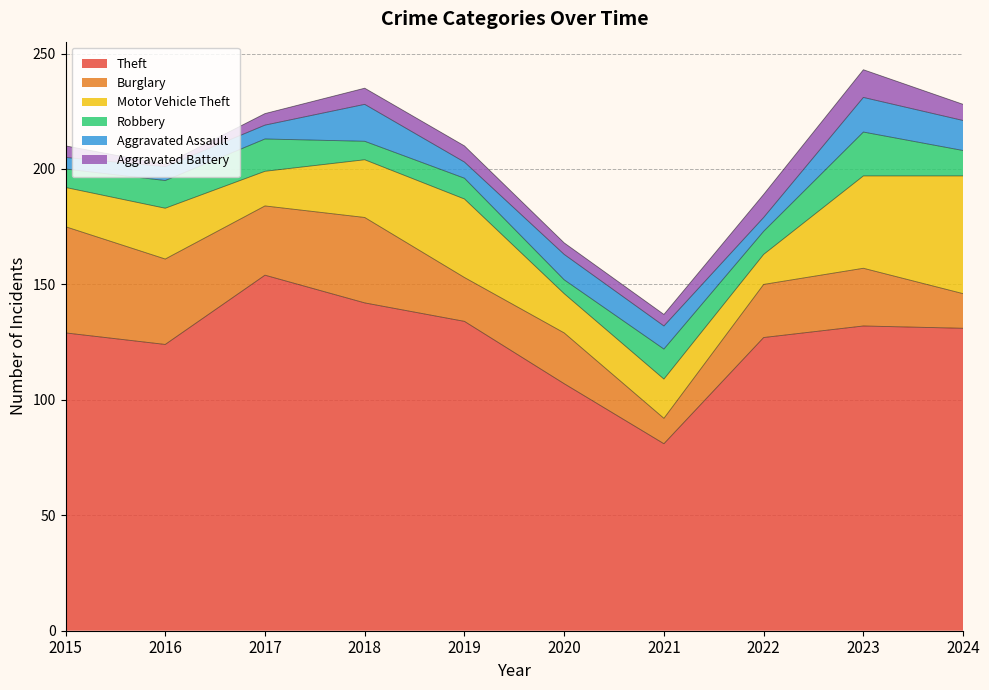

What are all the series names shown in the legend?

Theft, Burglary, Motor Vehicle Theft, Robbery, Aggravated Assault, Aggravated Battery